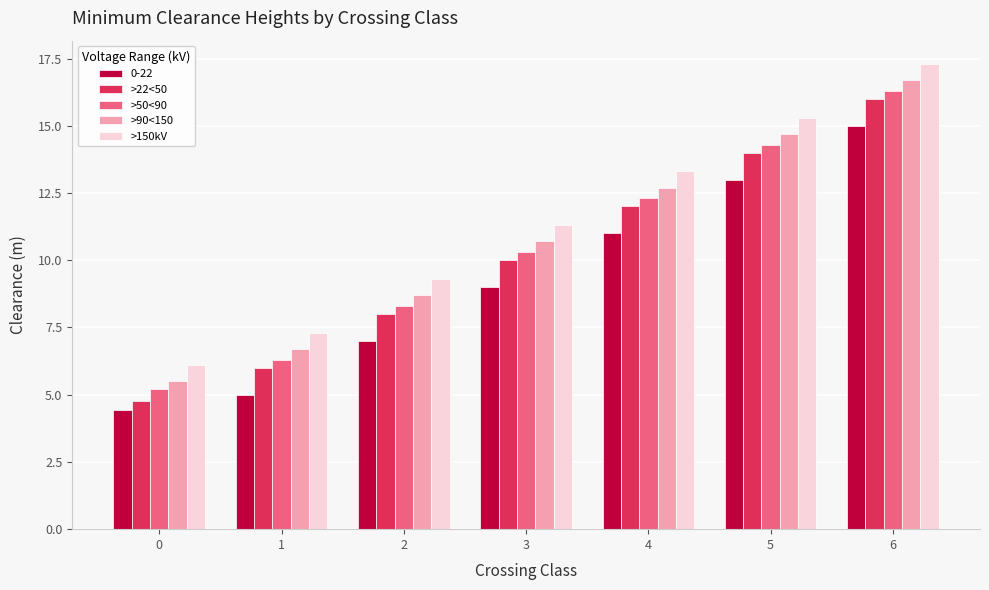

At which category is the sum across all series the highest?

6